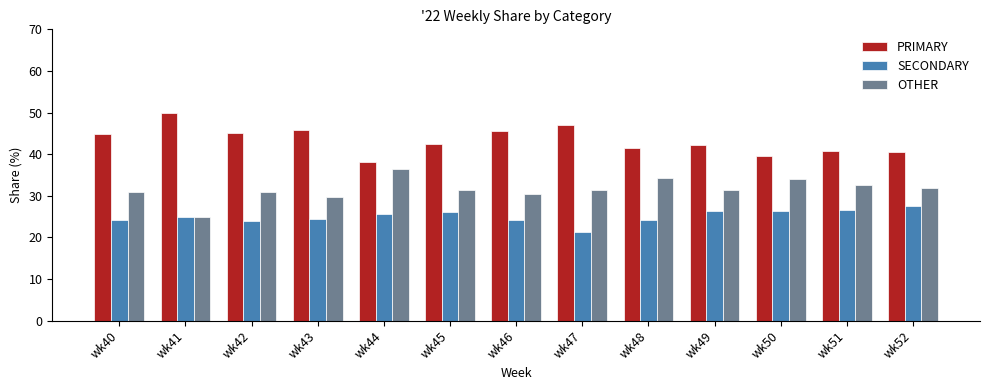

What is the difference between the maximum and minimum values in the SECONDARY series?

6.1